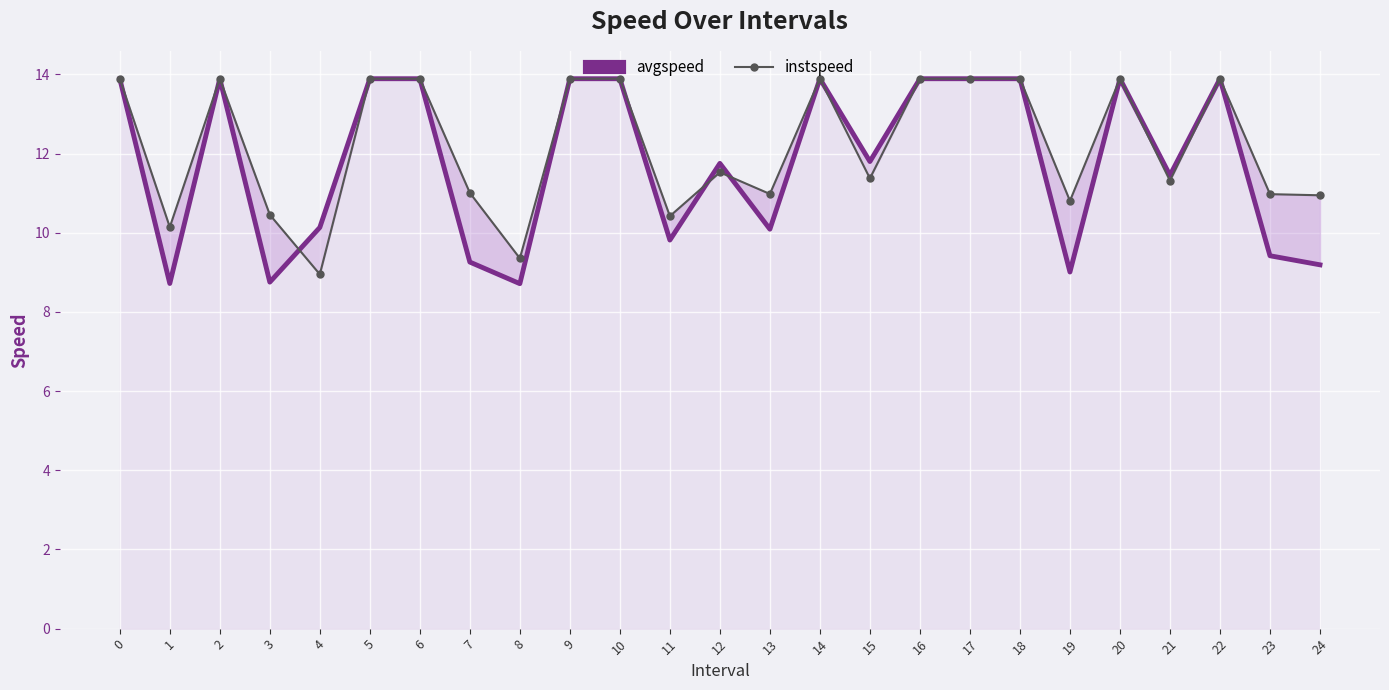

What is the total value across all series at 24?

20.1